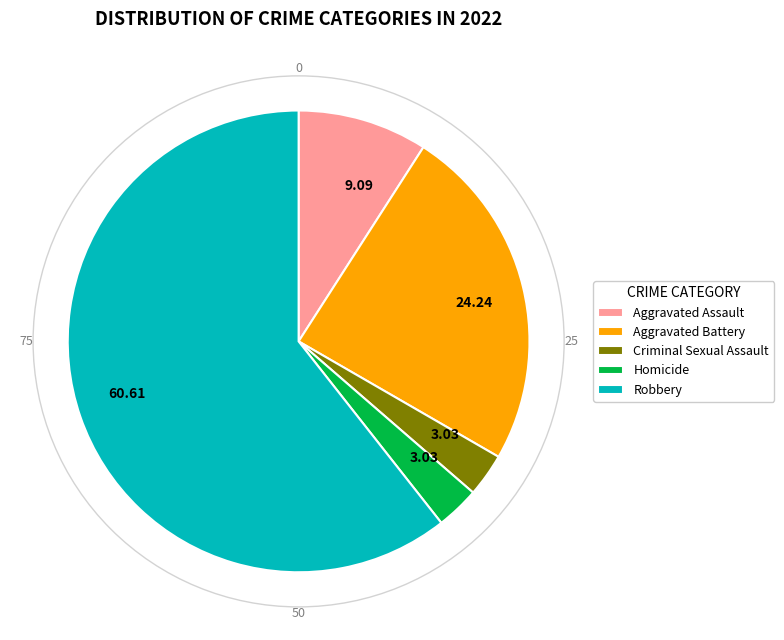

Combined, do Robbery and Aggravated Assault account for over 50%?

Yes